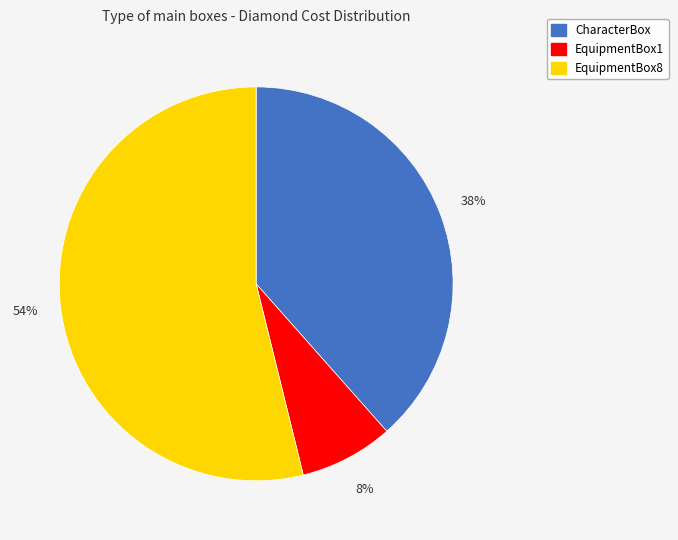

How many segments does this pie chart have?

3